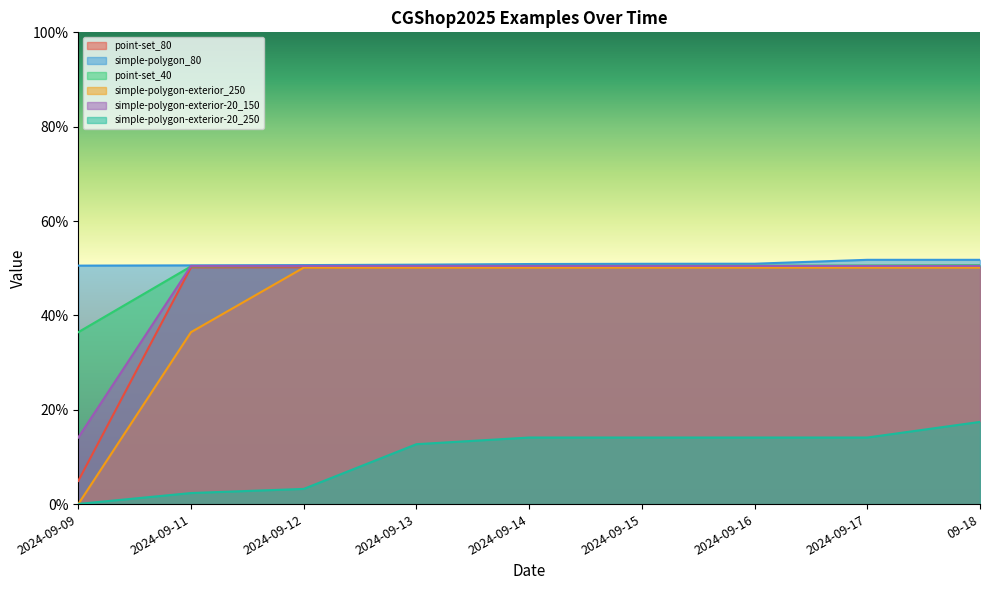

At 2024-09-11, list the series in order from smallest to largest.

simple-polygon-exterior-20_250, simple-polygon-exterior_250, point-set_80, point-set_40, simple-polygon-exterior-20_150, simple-polygon_80